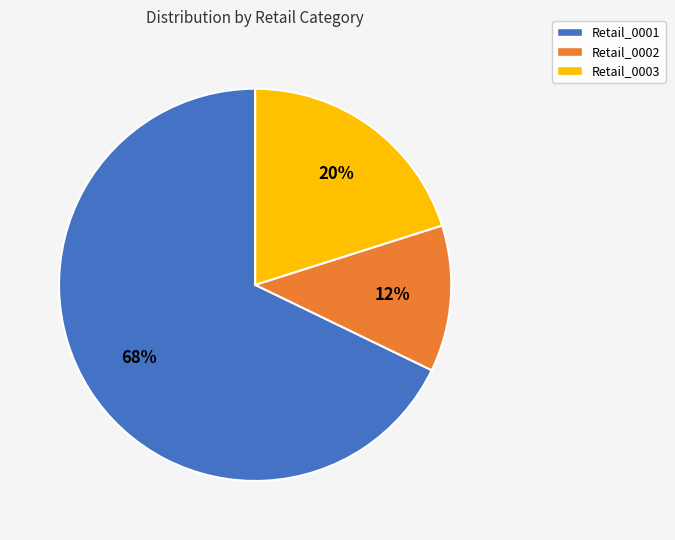

To the nearest percent, what is the average slice percentage?

33%